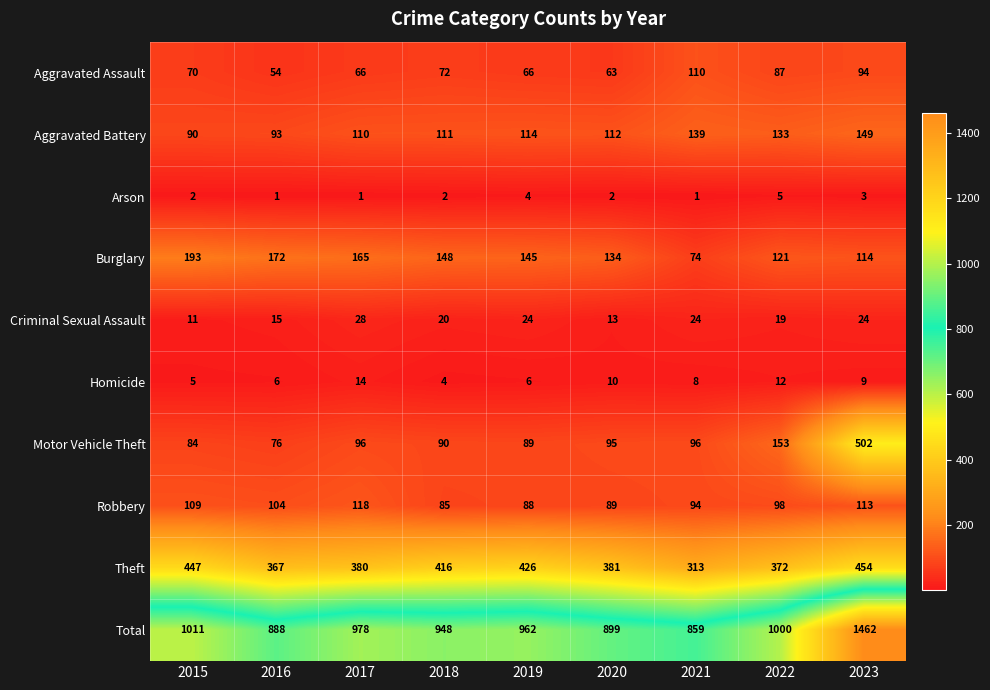

What is the greatest value displayed?

1462